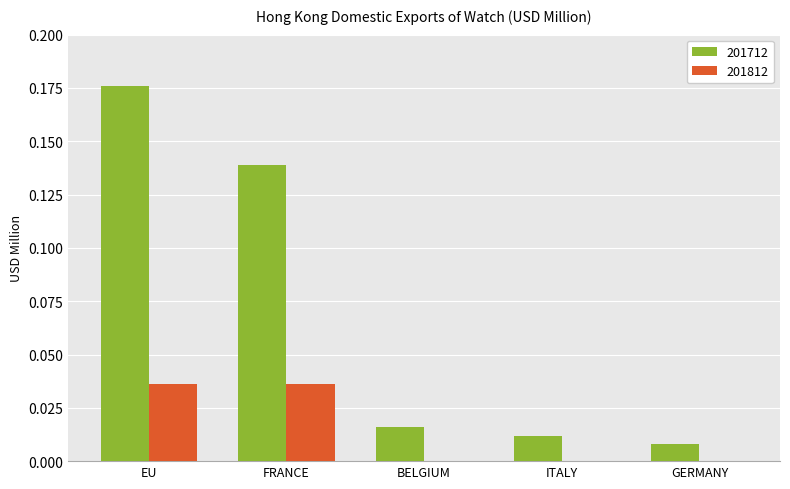

Does the chart contain stacked bars?

No